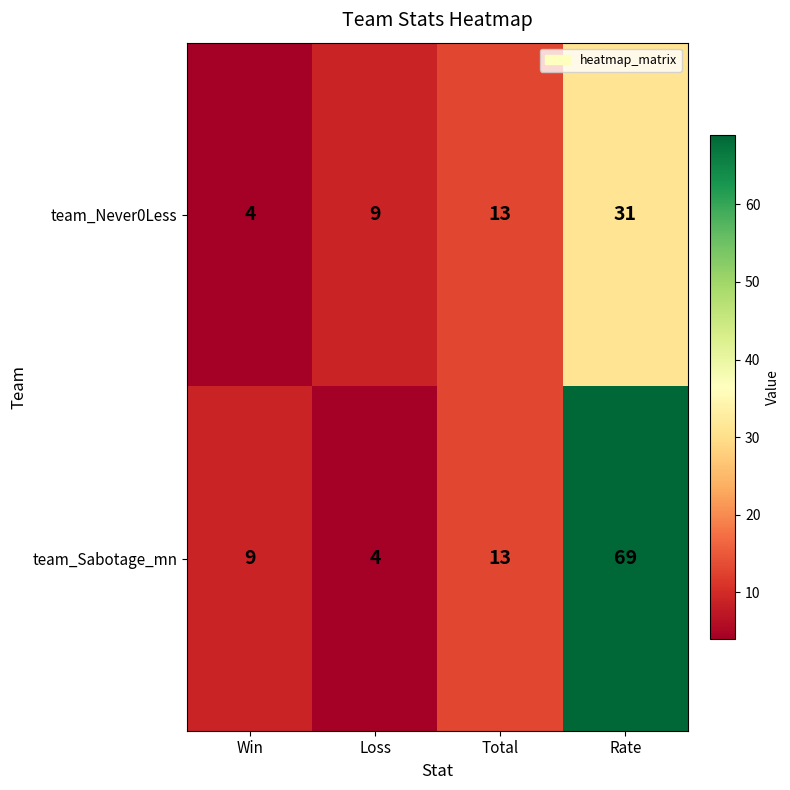

Rank the series by their maximum value, from lowest to highest.

team_Never0Less, team_Sabotage_mn